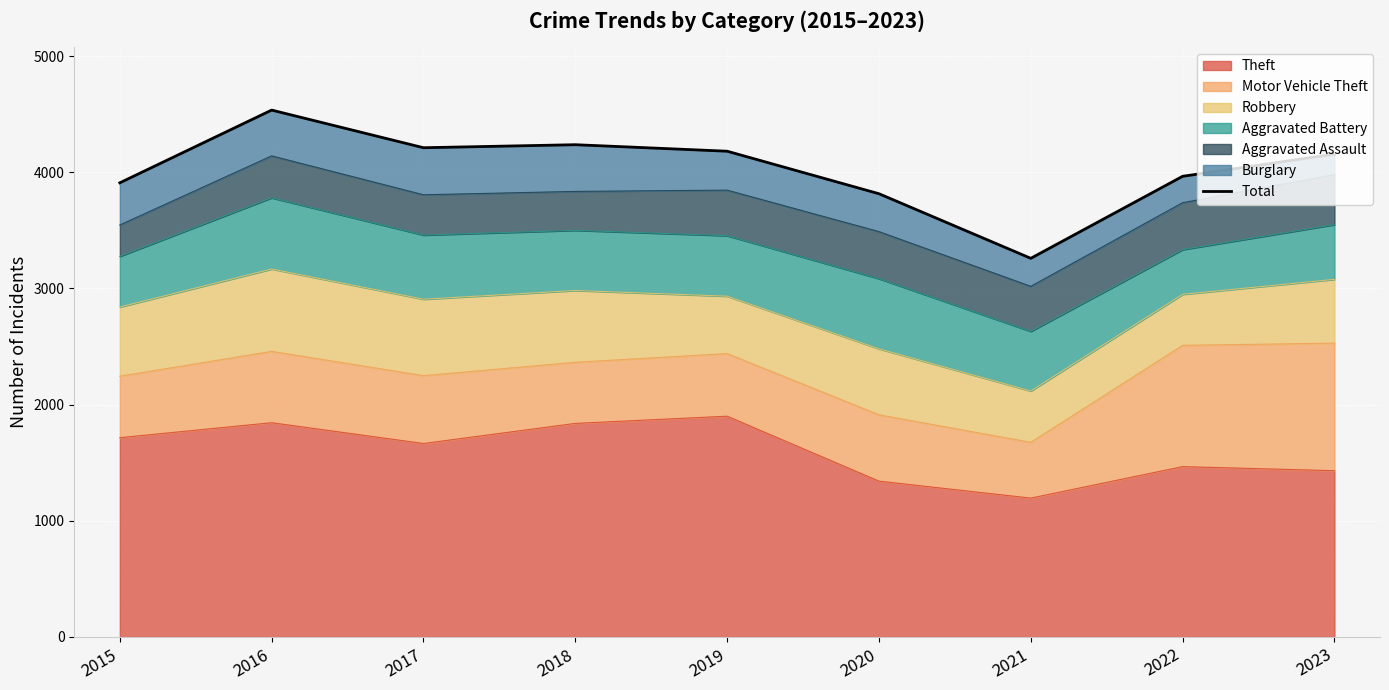

At which category does the data reach its first local valley?

2017